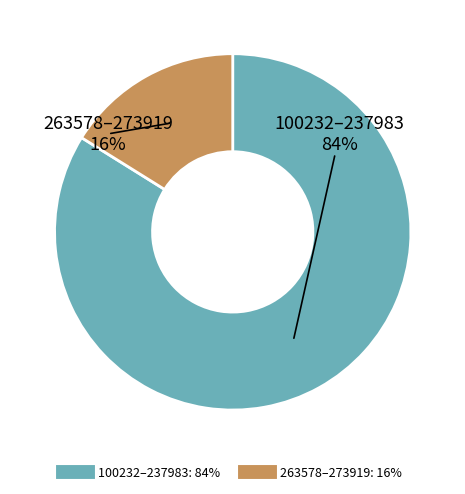

Does any single category account for the majority?

Yes